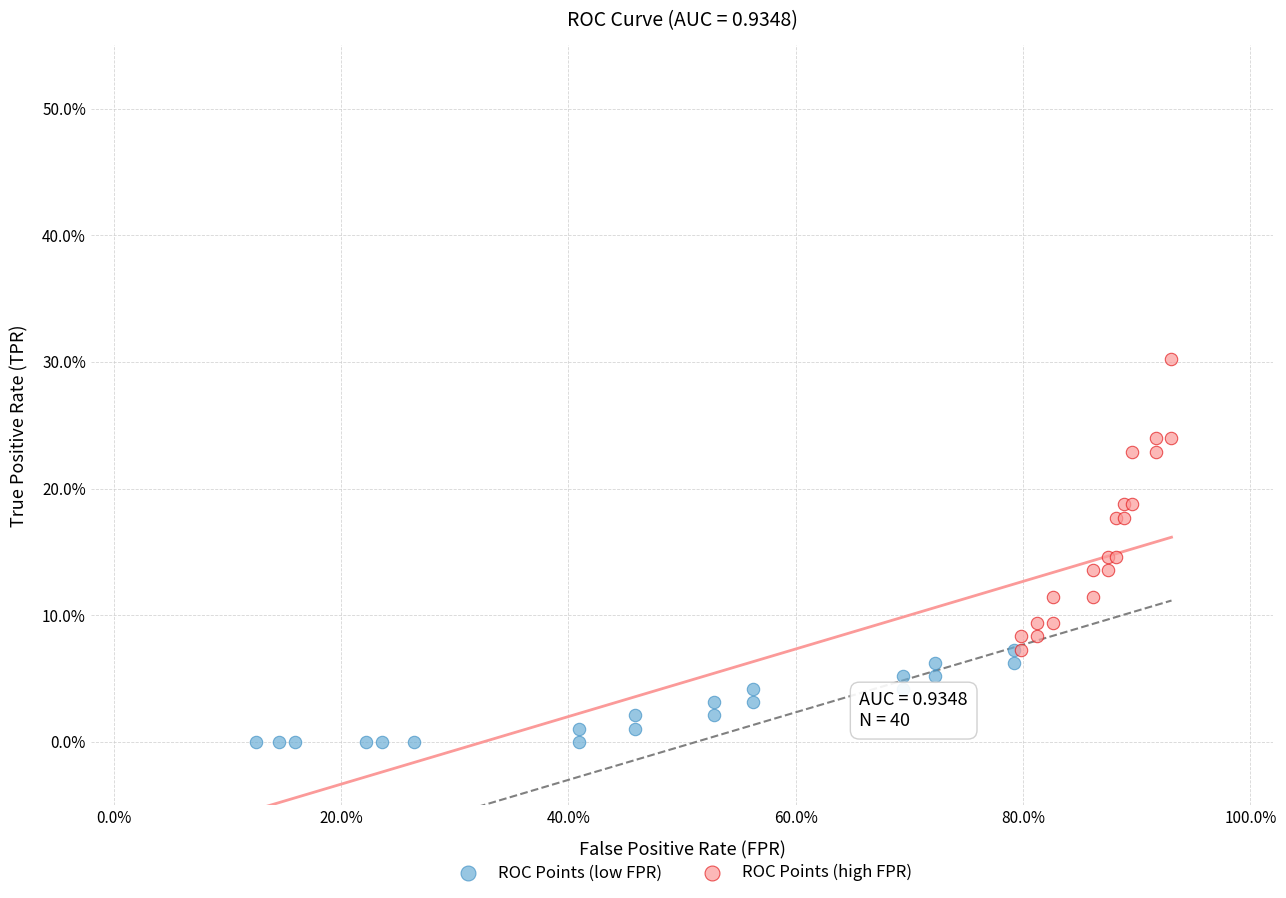

Which series reaches the maximum Y coordinate?

ROC Points (high FPR)